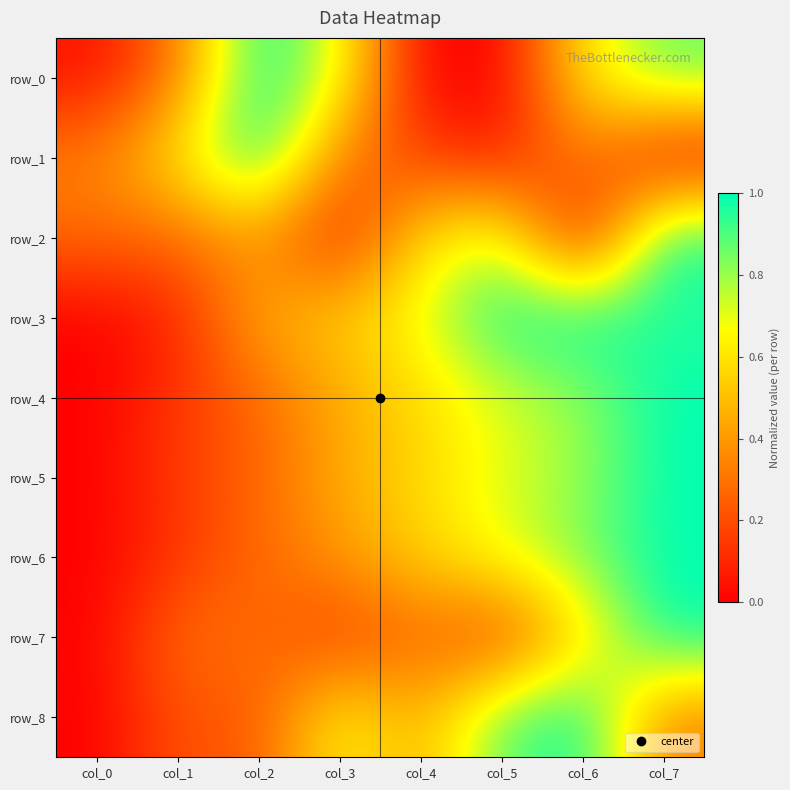

Is it true that row_8 equals 0.1 at col_2?

False